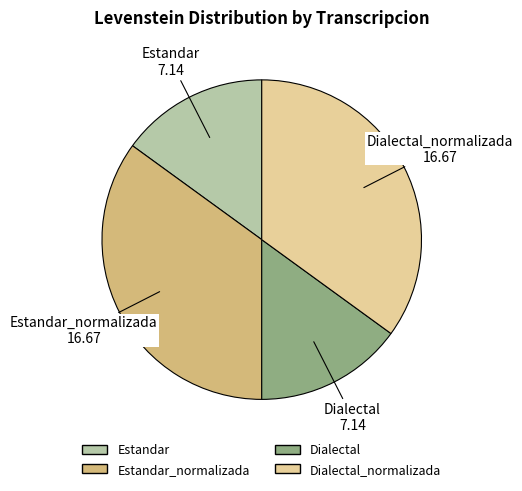

What is the ratio of the value at Dialectal_normalizada to the value at Dialectal?

2.3